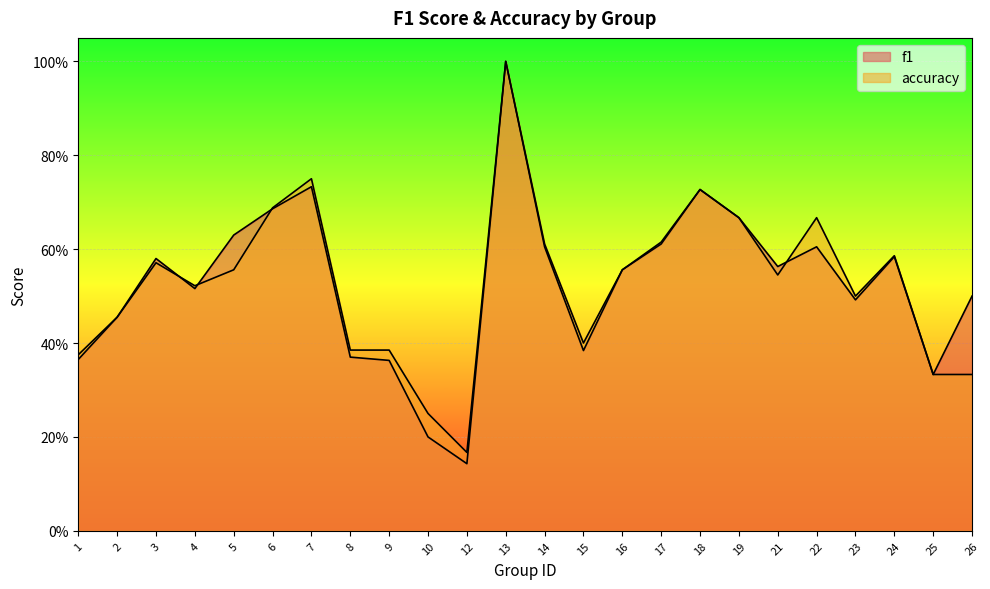

What is the total value across all series at 16?

1.1